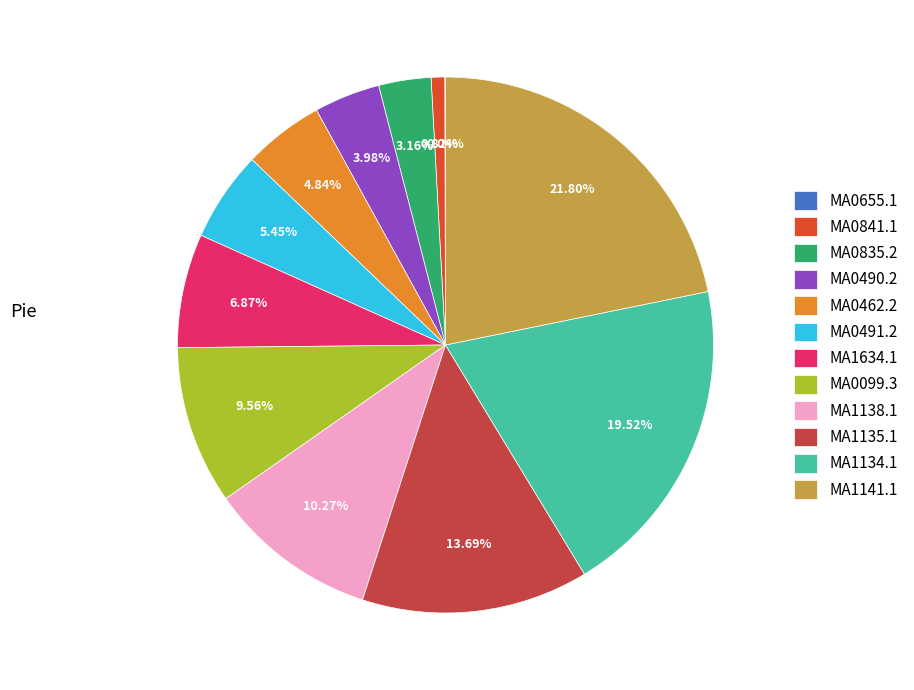

What percentage is the MA1141.1 slice, to the nearest percent?

22%